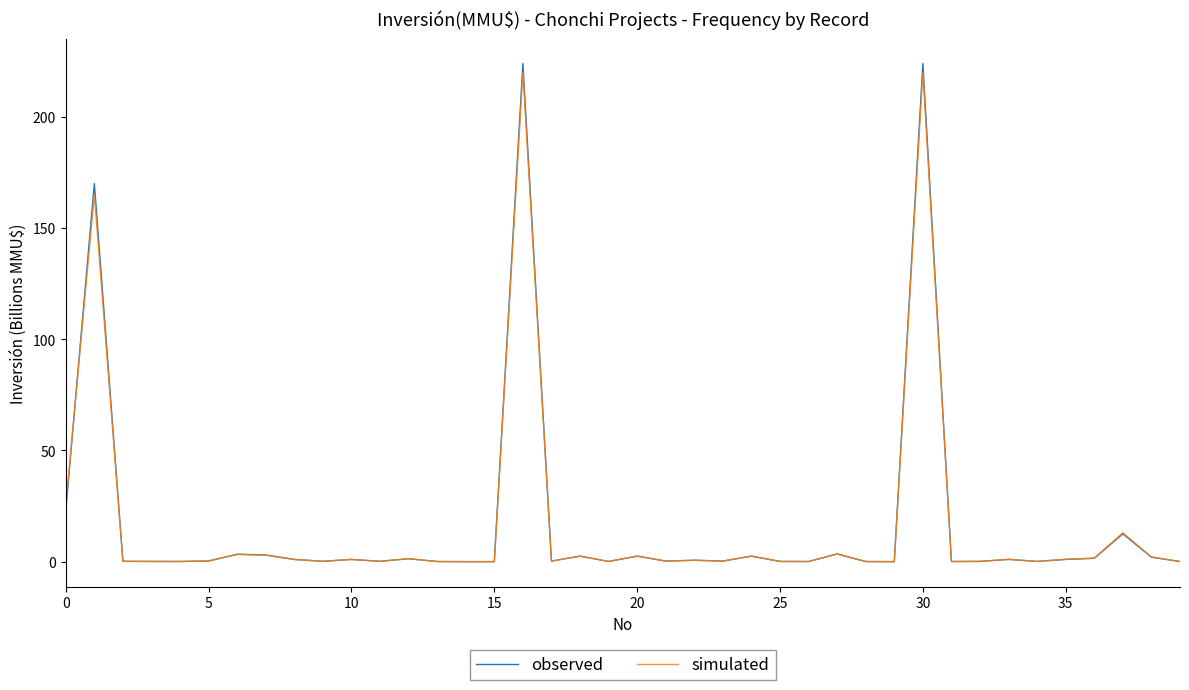

Which series has the widest spread of values?

observed